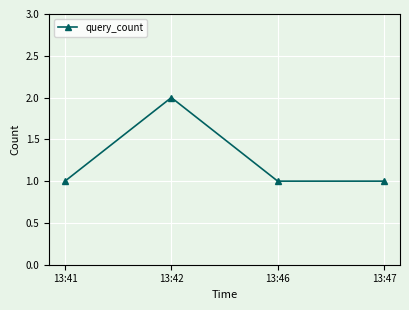

What is the sum of the values at 13:41 and 13:46?

2